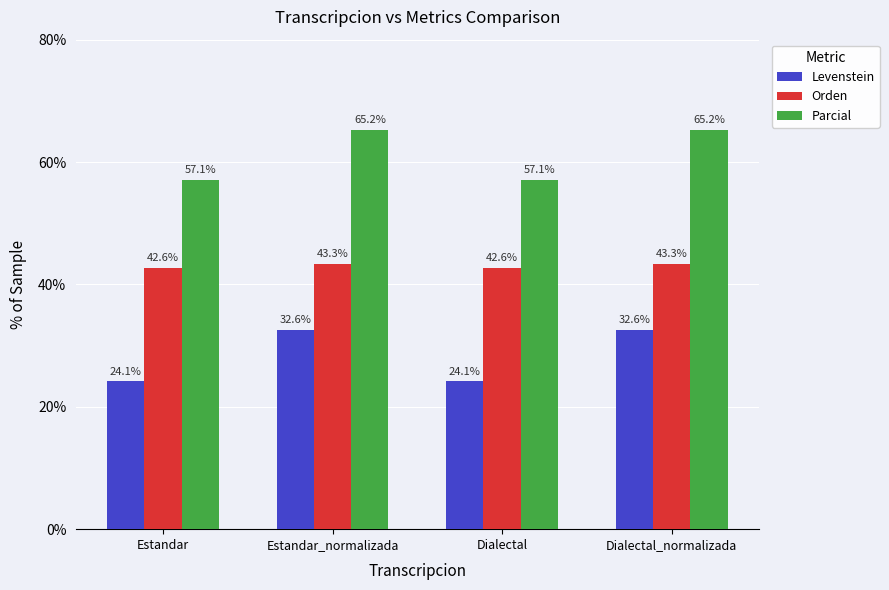

The Levenstein series shows 24.1 at Estandar. True or false?

True